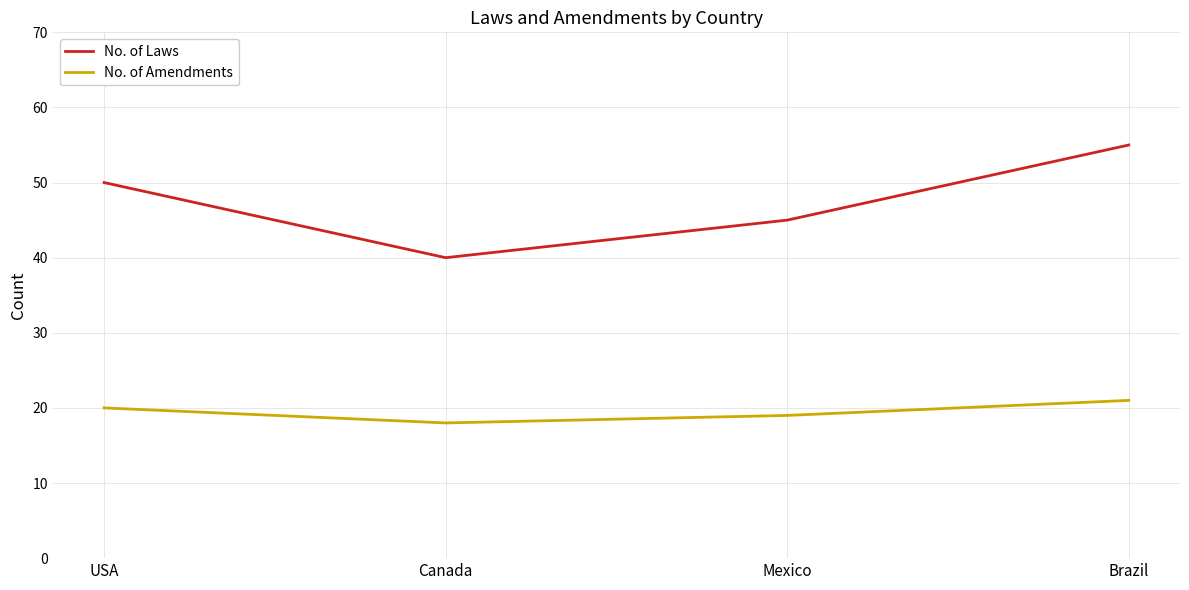

Rank the categories by No. of Amendments value from lowest to highest.

Canada, Mexico, USA, Brazil